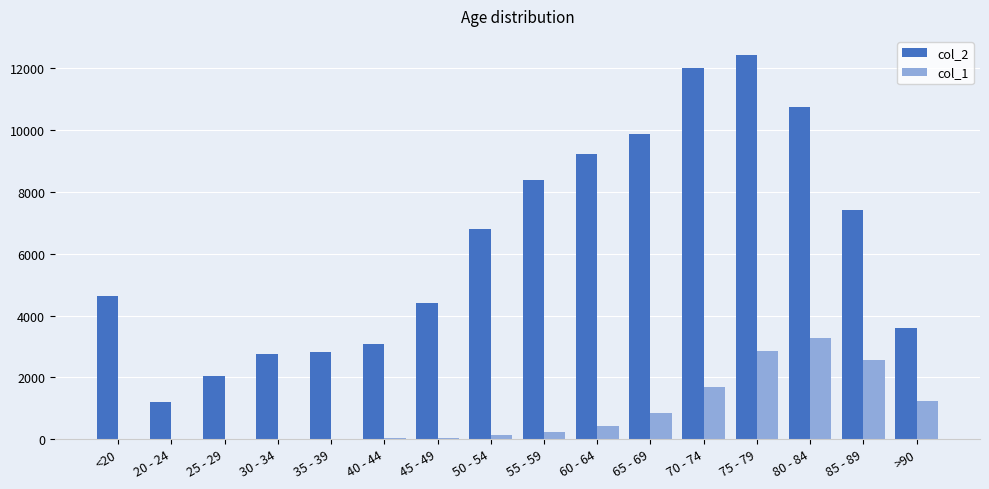

At which category is the sum across all series the highest?

75 - 79